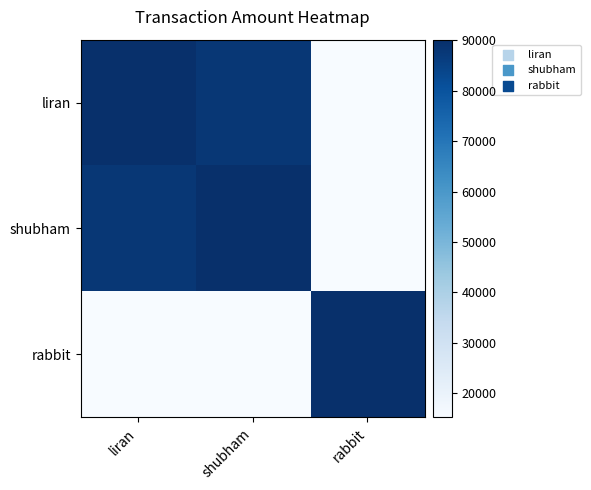

Reading left to right, what are all the values shown in this chart?

liran: liran=90109	shubham=87875	rabbit=15239
shubham: liran=87875	shubham=90109	rabbit=15239
rabbit: liran=15239	shubham=15239	rabbit=90109